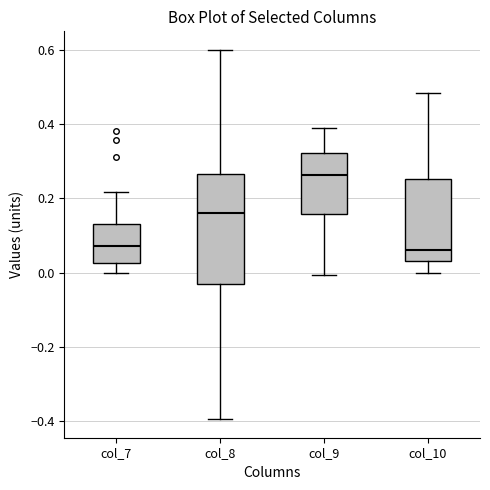

Reading left to right, read every box against the y-axis: the position of its median line, the range the box covers, and the ends of its whiskers. The values are not printed on the chart, so give them approximately, as read against the axis.

col_7: median 0.08, box 0.02 to 0.12, whiskers 0.00 to 0.22
col_8: median 0.16, box -0.04 to 0.26, whiskers -0.40 to 0.60
col_9: median 0.26, box 0.16 to 0.32, whiskers 0.00 to 0.40
col_10: median 0.06, box 0.02 to 0.26, whiskers 0.00 to 0.48